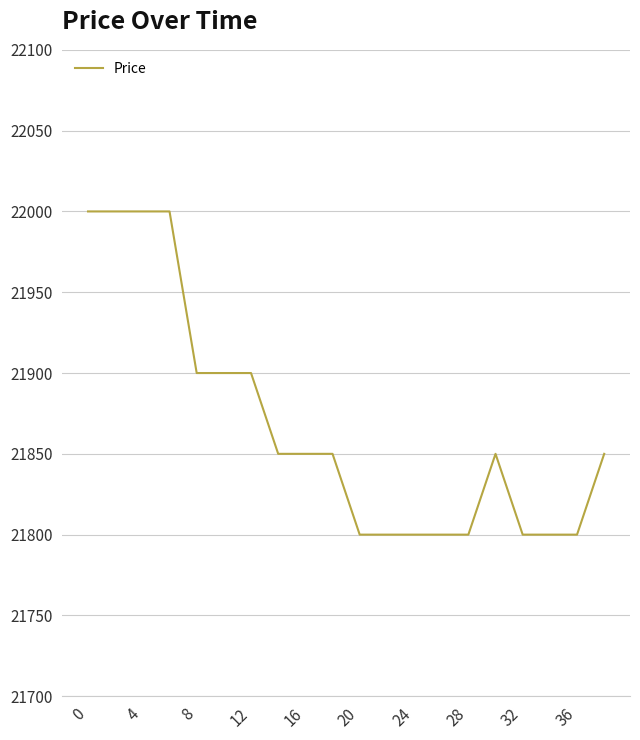

What is the maximum value shown in the chart?

22000